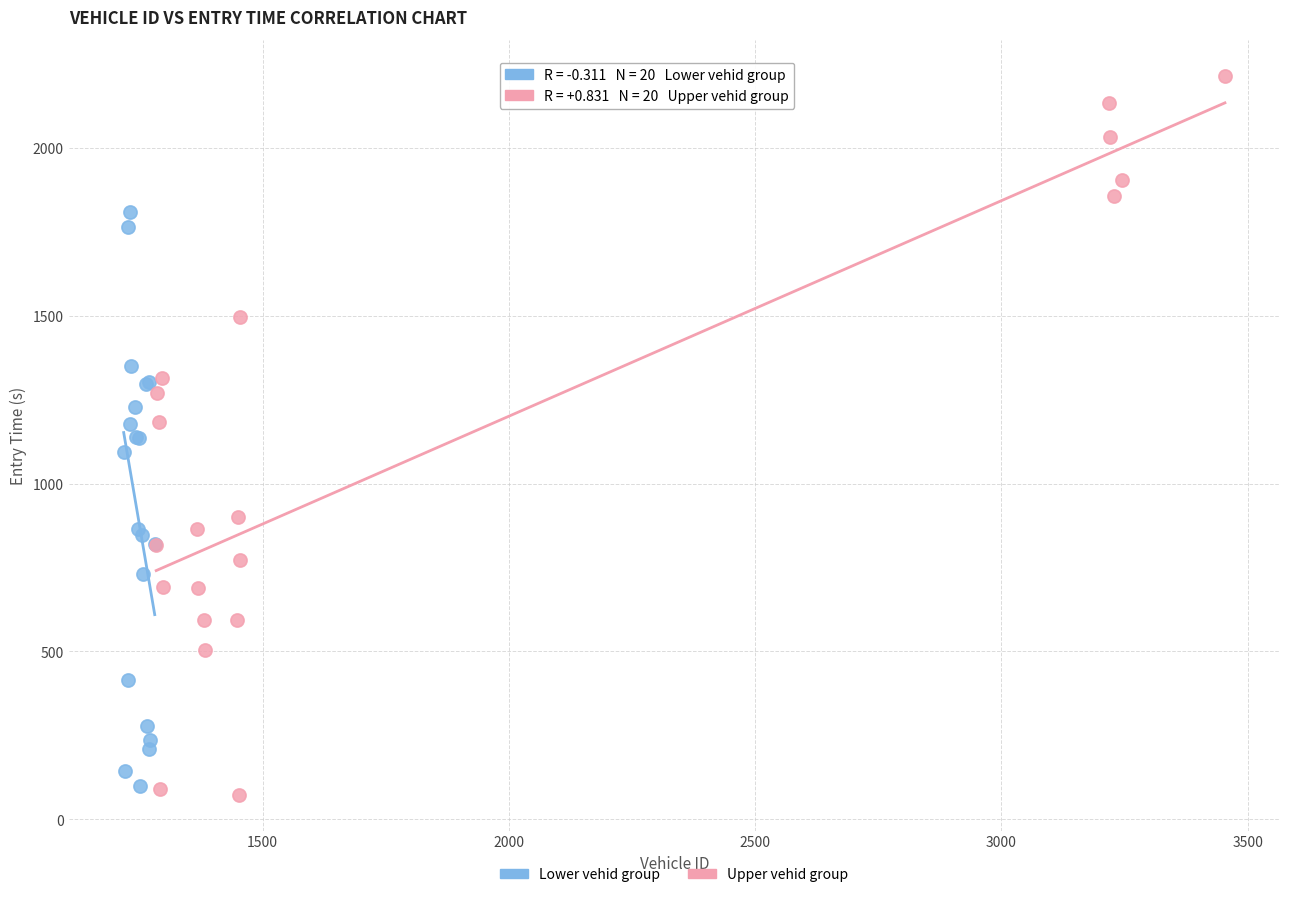

Which series has the widest spread of Y values?

Upper vehid group